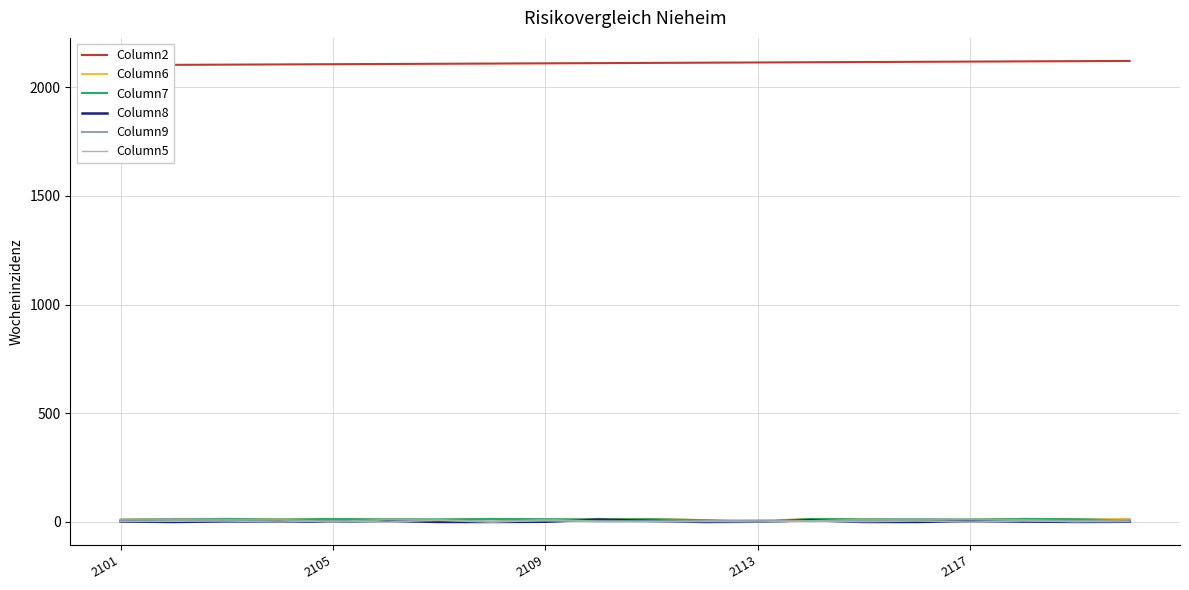

Between 17 and 2109, which is larger?

17